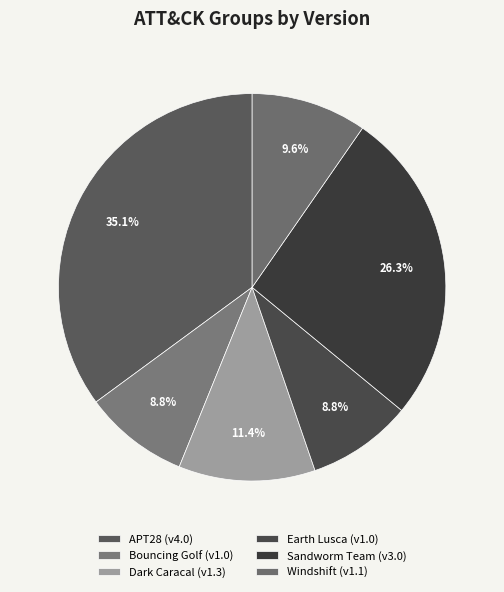

Combined, do Sandworm Team and Windshift account for over 50%?

No